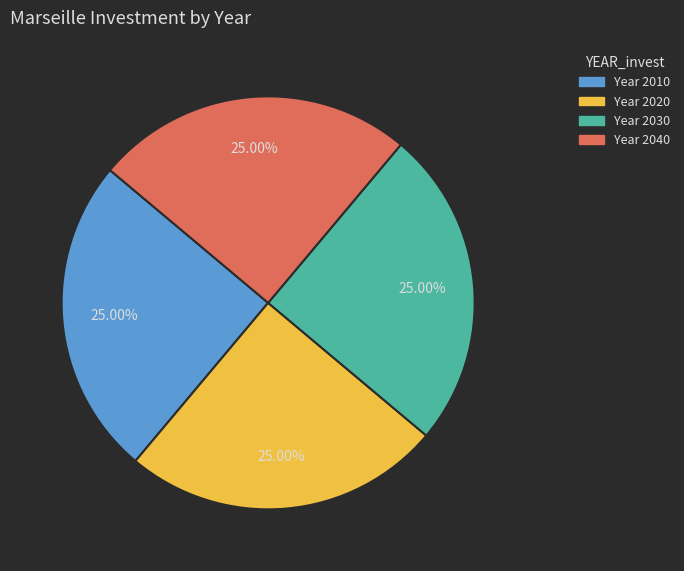

How many segments does this pie chart have?

4